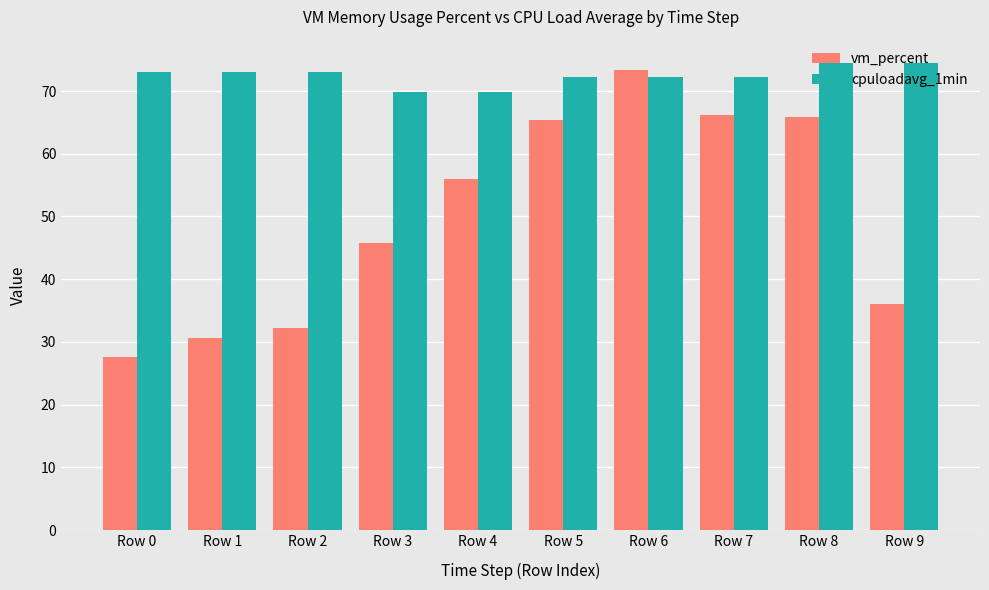

True or false: vm_percent has a value of 36.1 at Row 9.

True